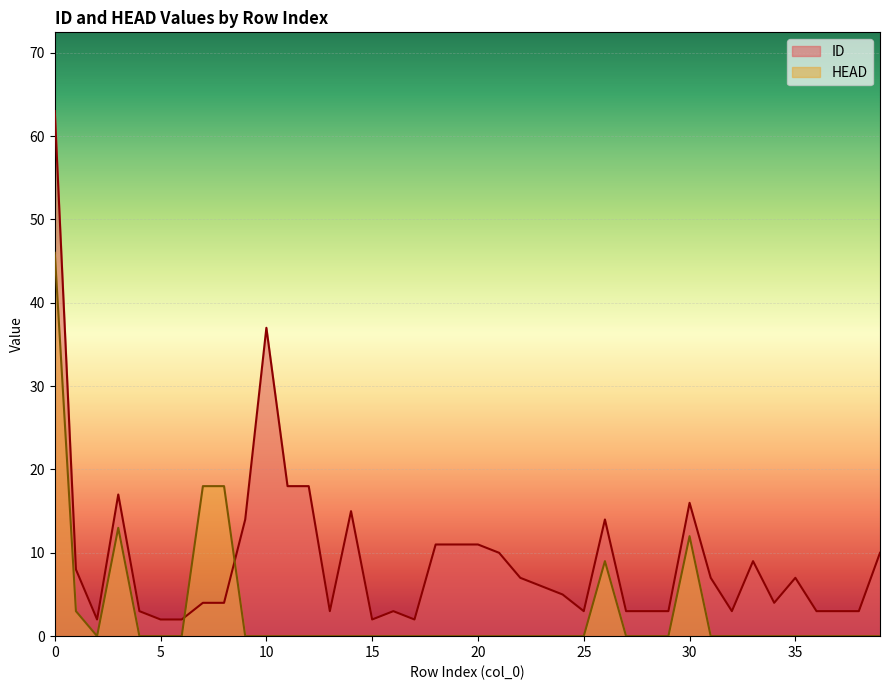

Where is the first local minimum for HEAD?

2